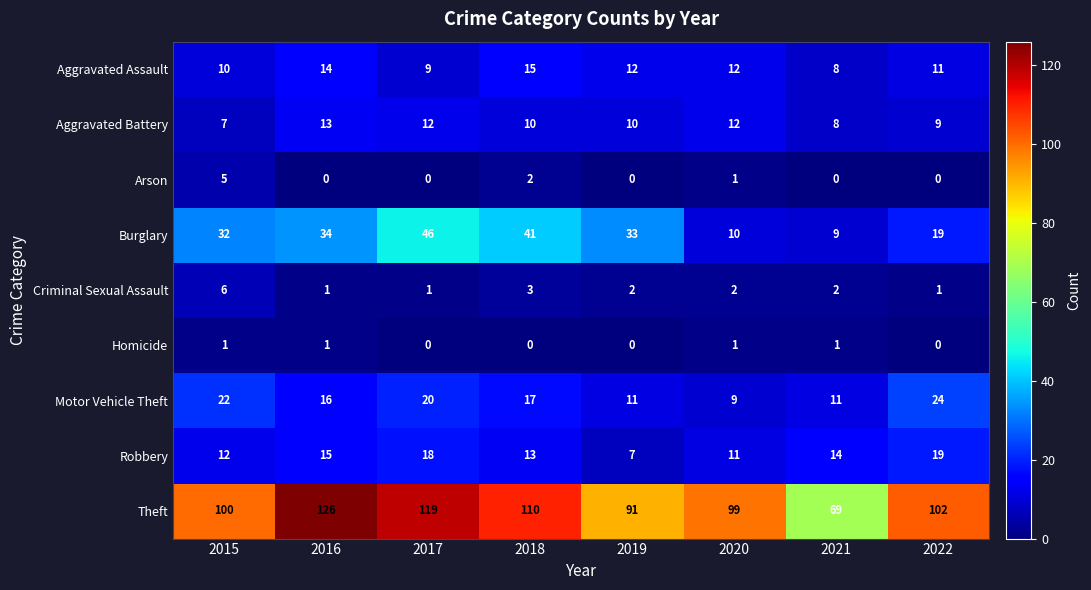

What is the difference between the second highest and minimum values in the Aggravated Battery series?

5